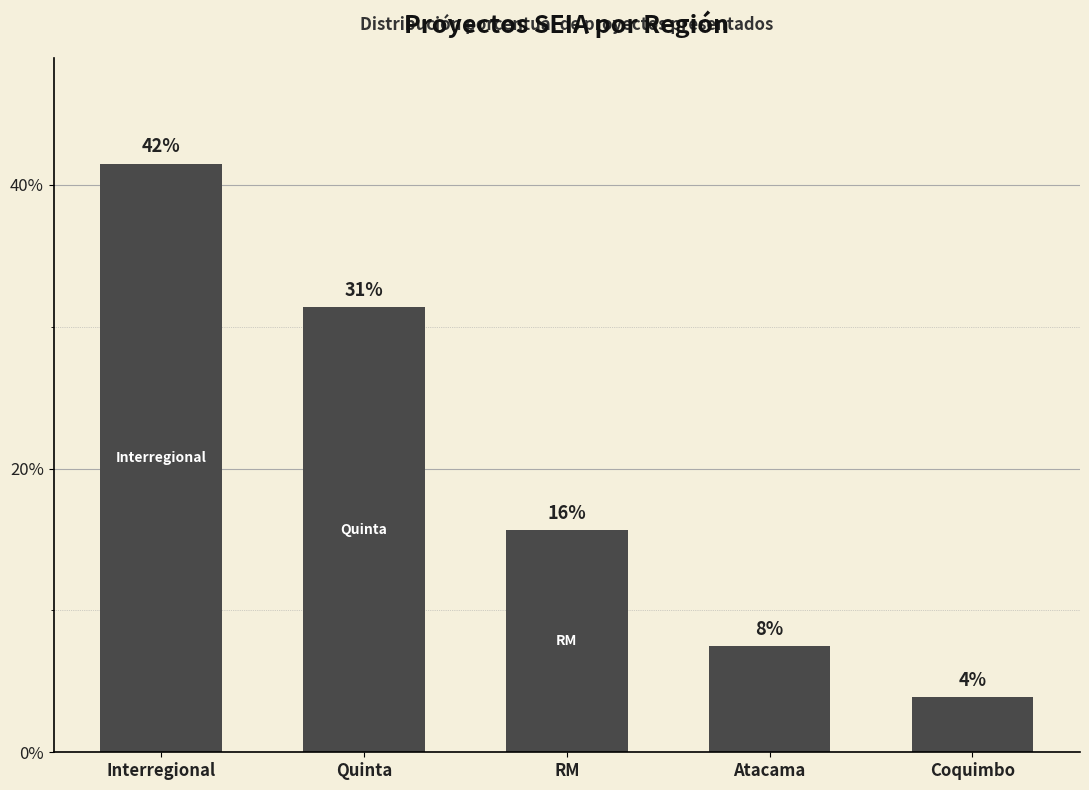

Are the bars horizontal?

No